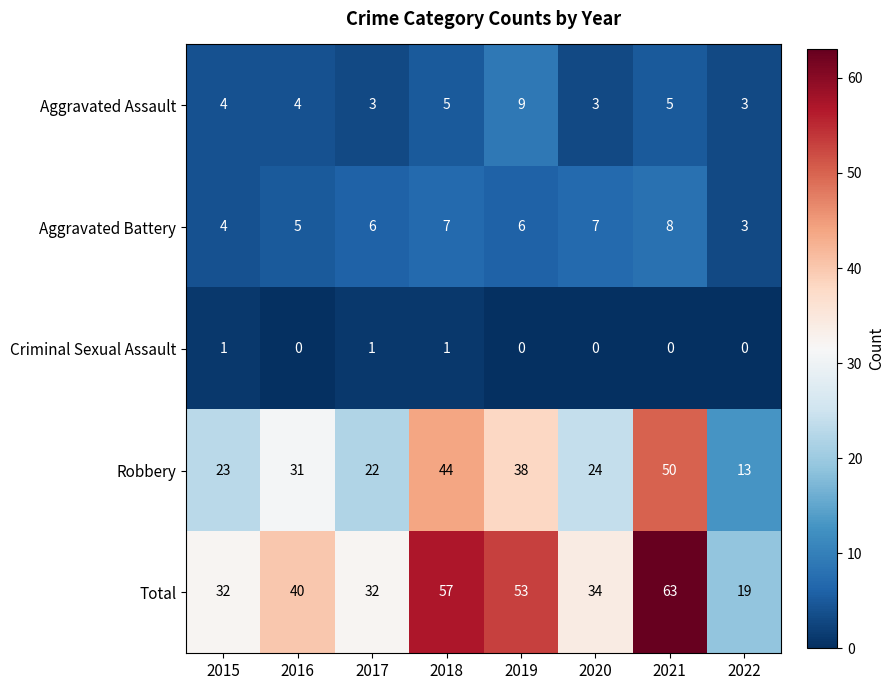

What is the sum of the Aggravated Battery values at 2017 and 2016?

11